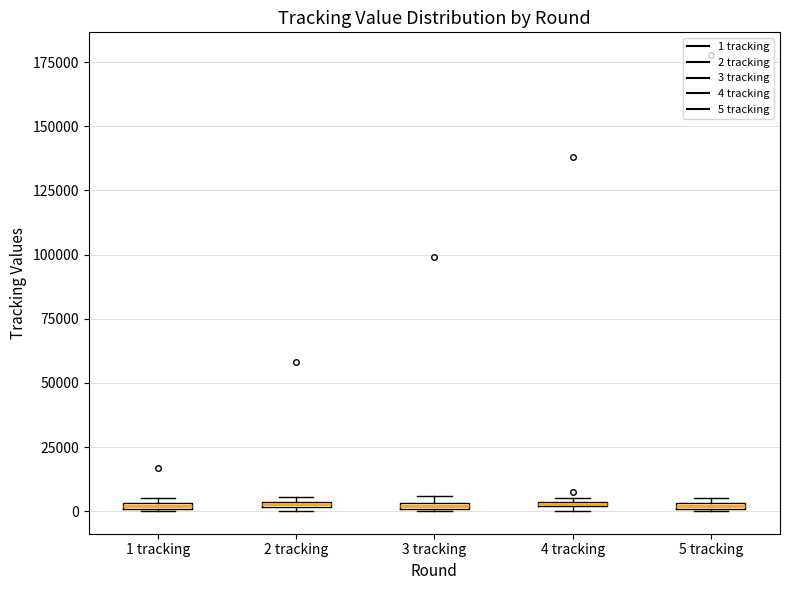

Where is the lower edge of the box for 2 tracking on the y-axis? The values are not printed on the chart, so give them approximately, as read against the axis.

0